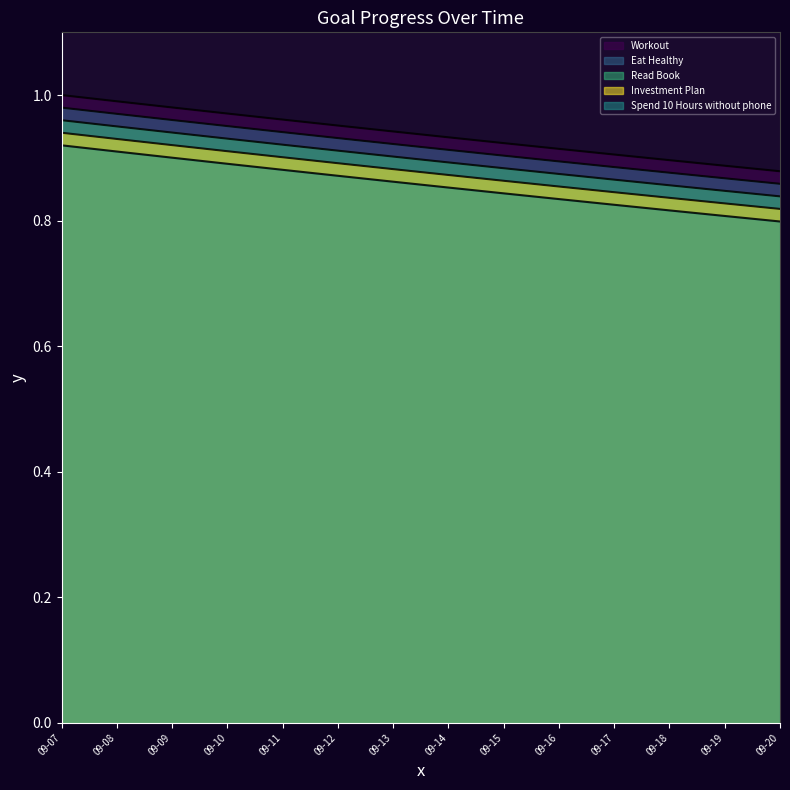

True or false: Eat Healthy has more than 0 points higher than both neighbors.

False